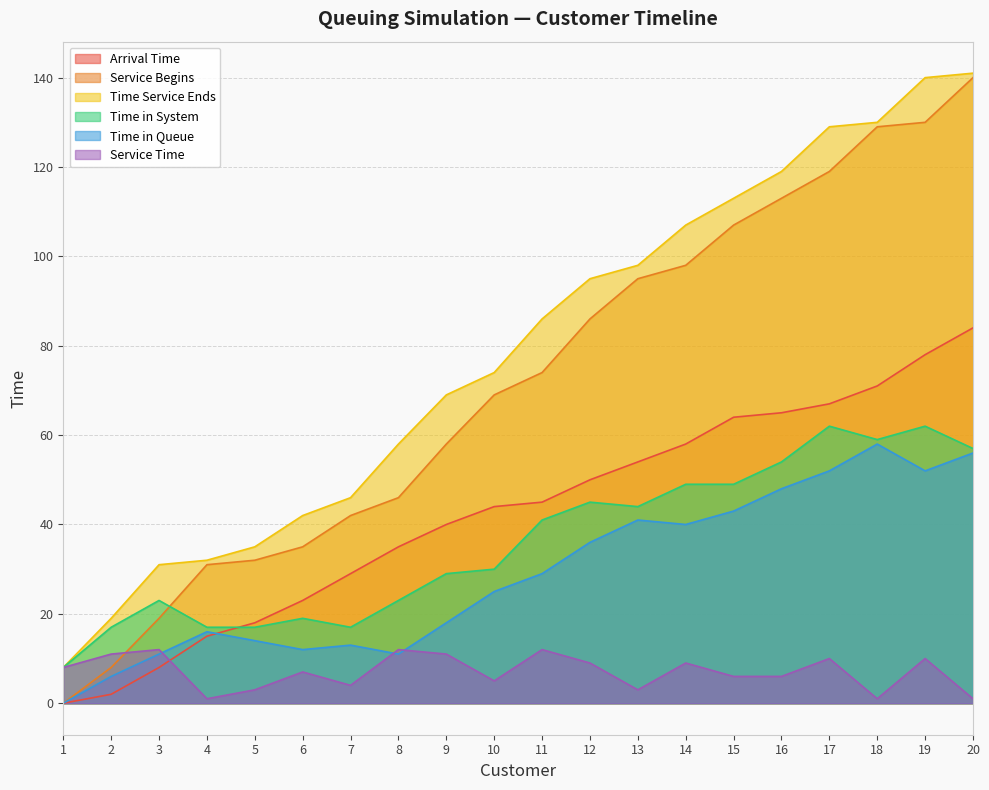

The Time in Queue series shows 27 at 1. True or false?

False